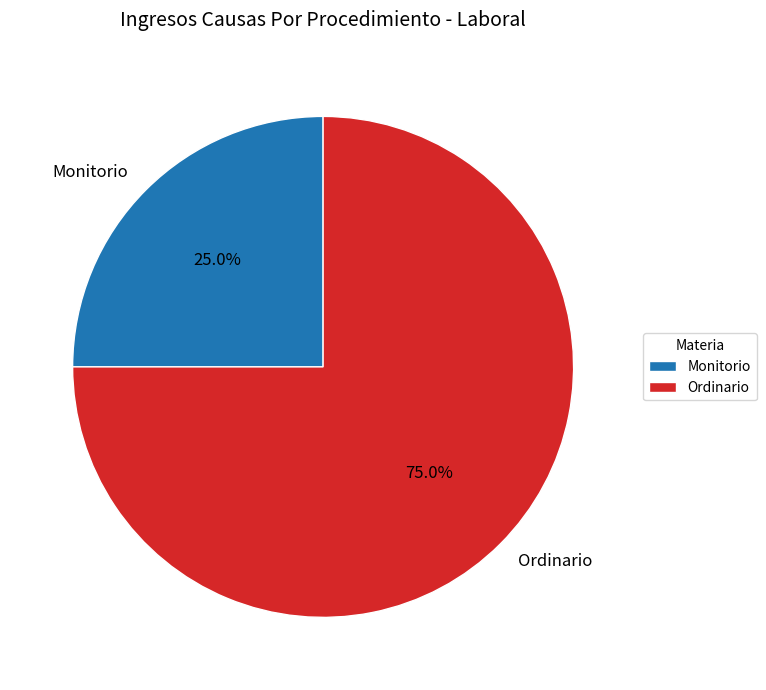

The Monitorio slice represents 15% of the pie. True or false?

False